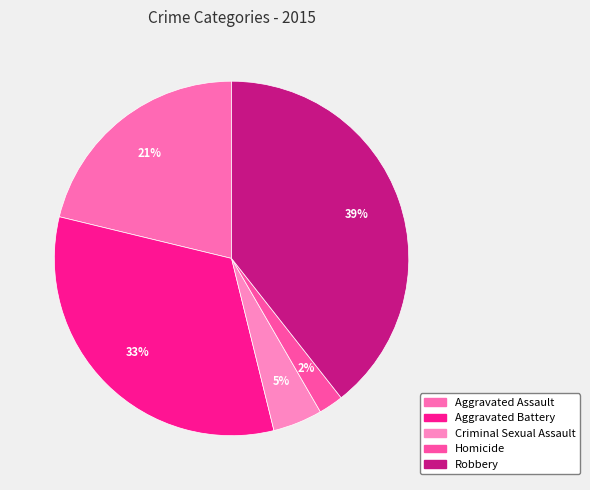

Combined, what portion of the pie is Homicide and Aggravated Assault?

23.5%